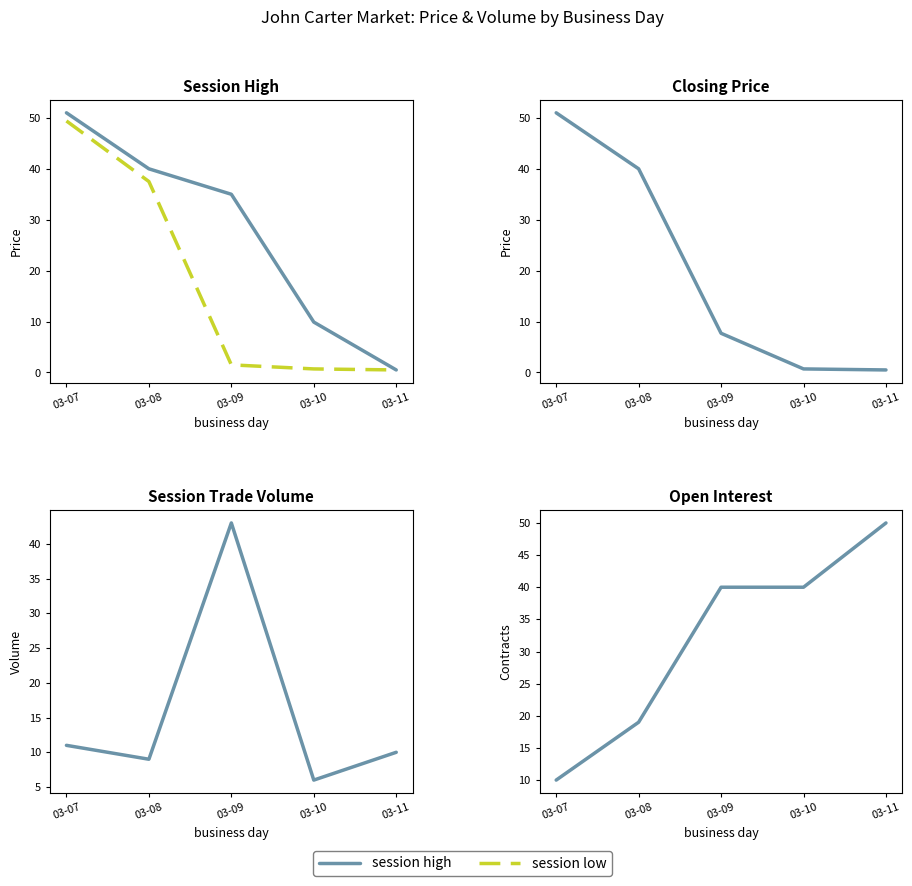

At which category does the chart reach its minimum across all series?

03-11